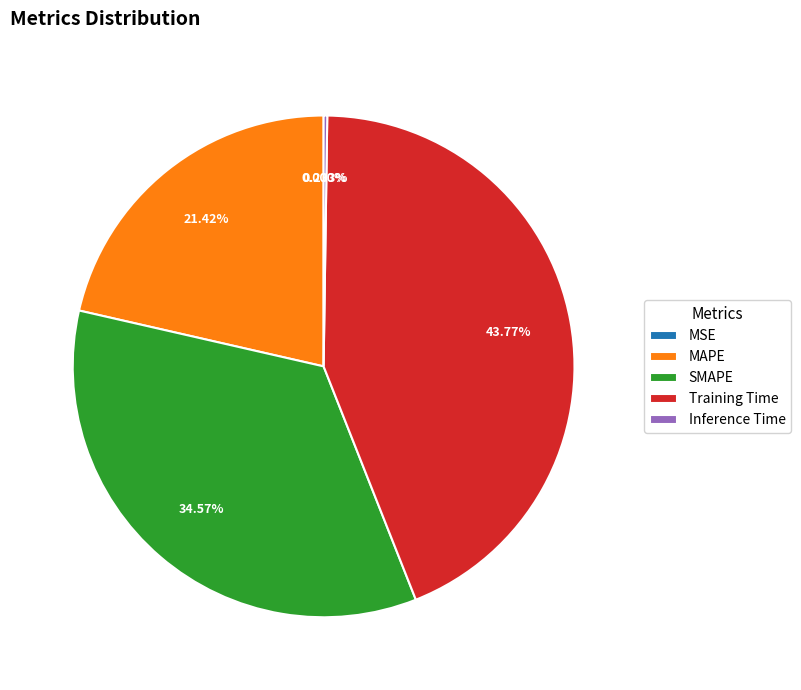

Which category has the biggest portion of the pie?

Training Time